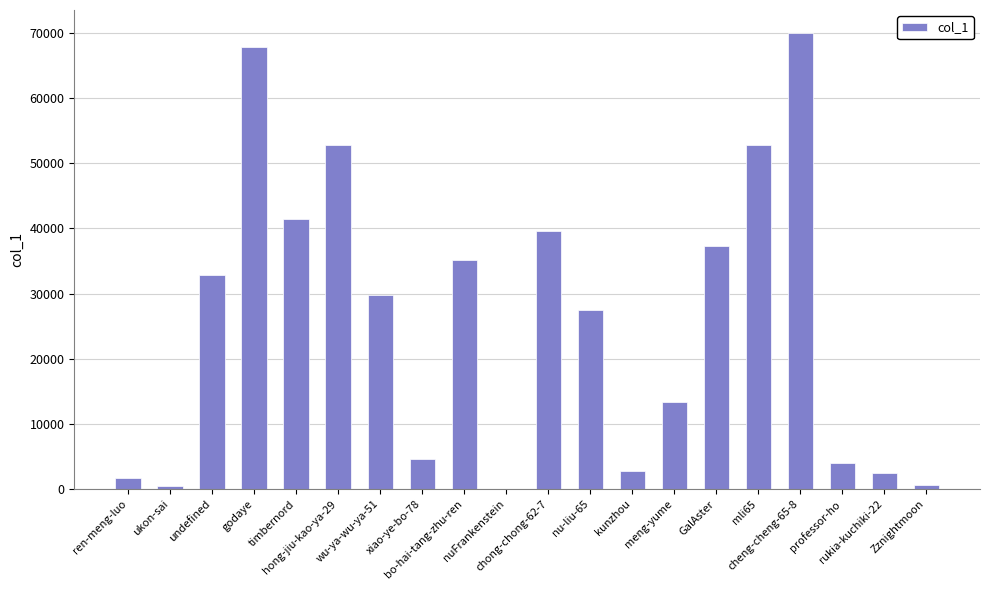

What is the greatest value displayed?

69982